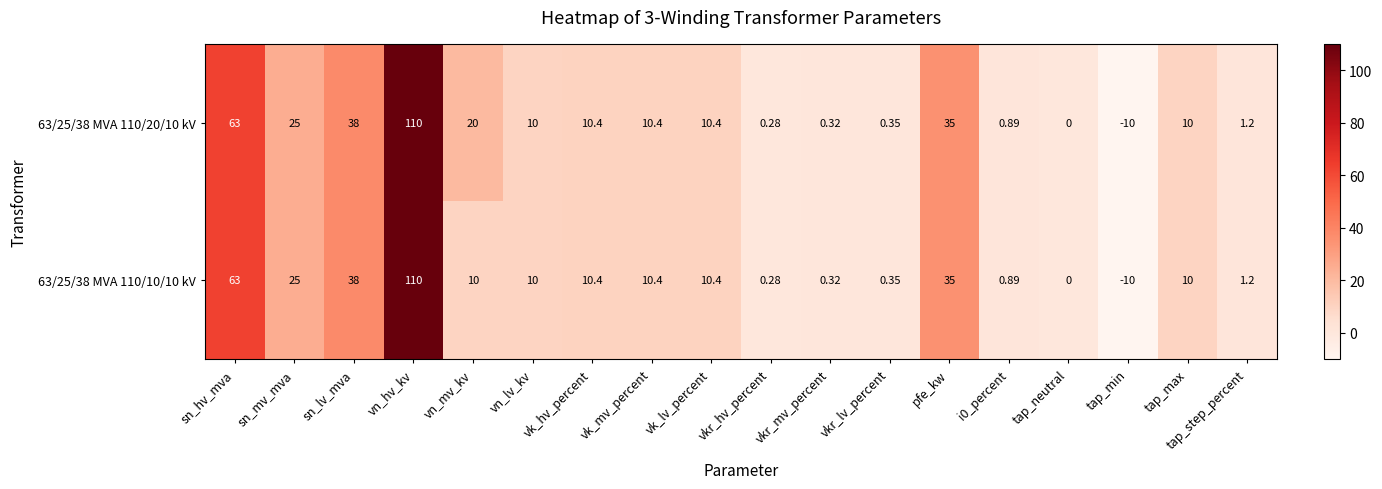

At which label does 63/25/38 MVA 110/20/10 kV reach its peak?

vn_hv_kv